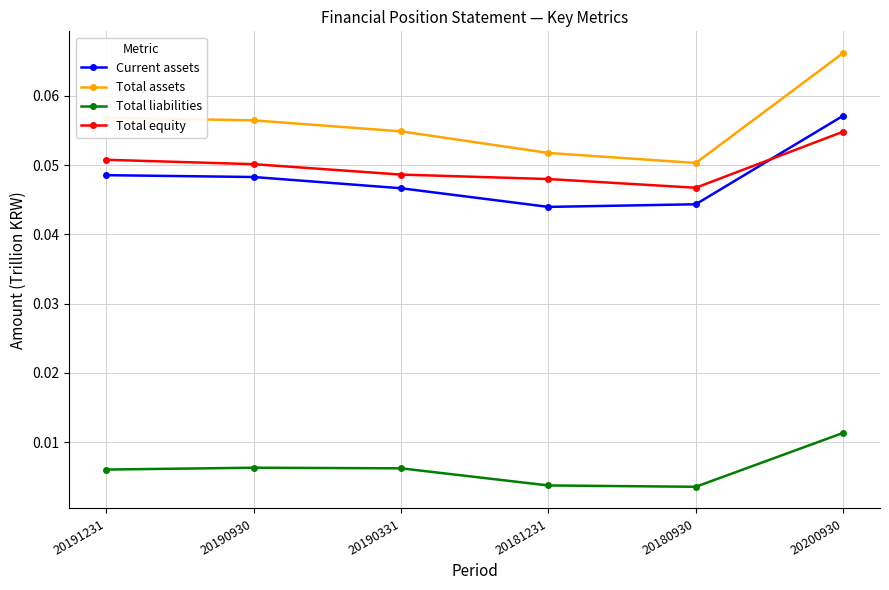

At which category is the sum across all series the highest?

20200930